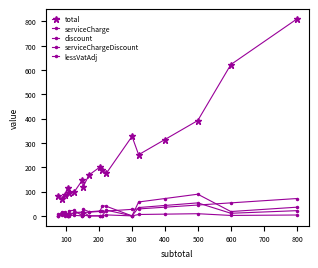

Count the number of data series in this chart.

5